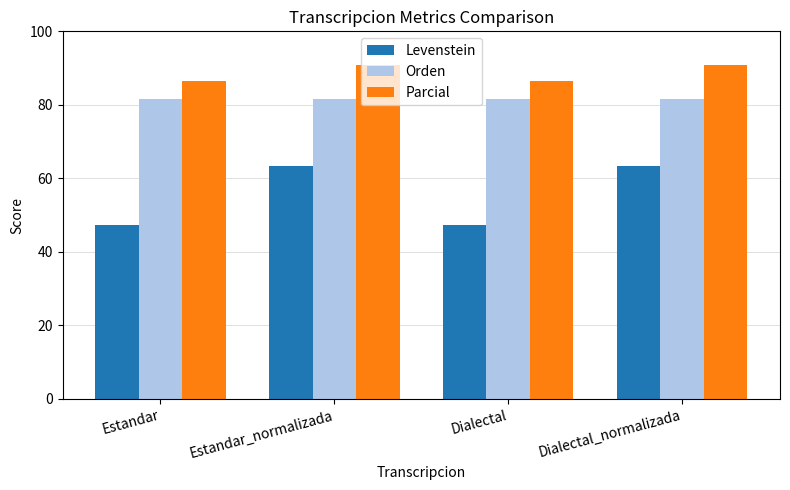

Read the Parcial value at Dialectal.

86.4